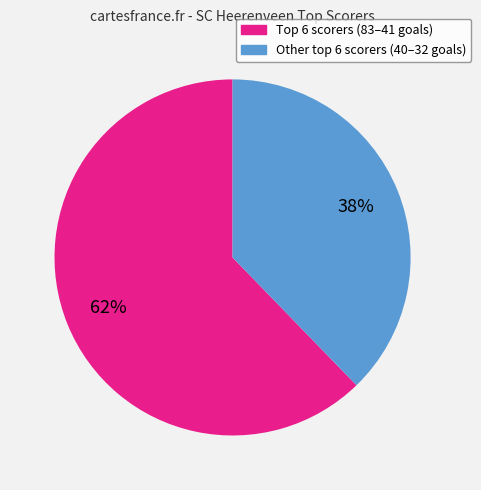

How many slices are in this pie chart?

2